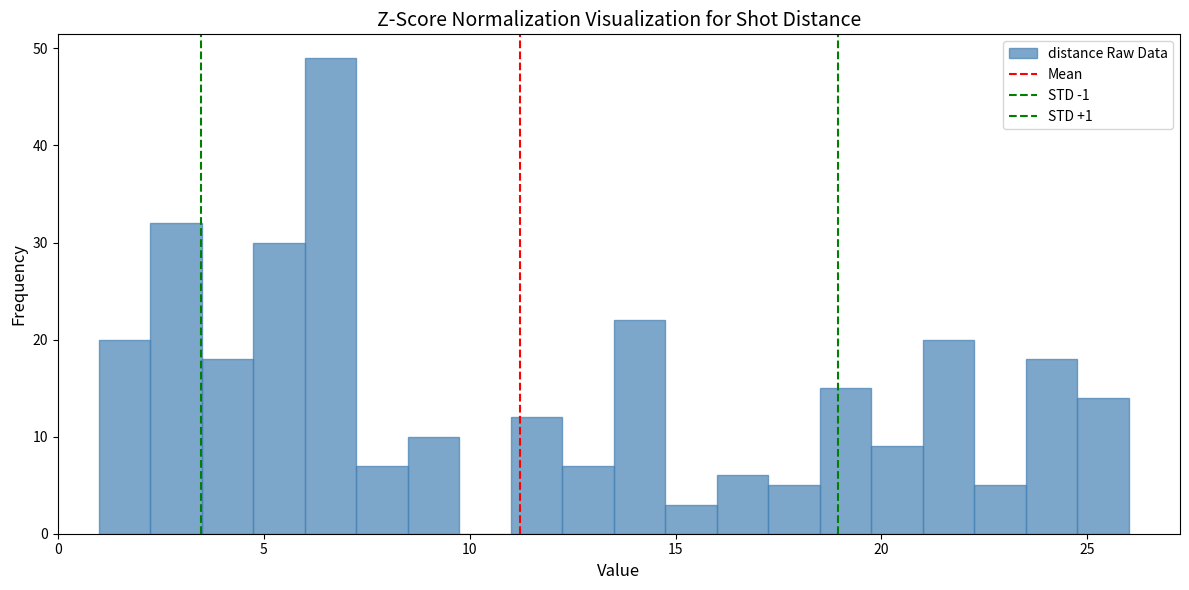

Read against the x-axis, roughly where is the centre of the tallest bar?

6.5